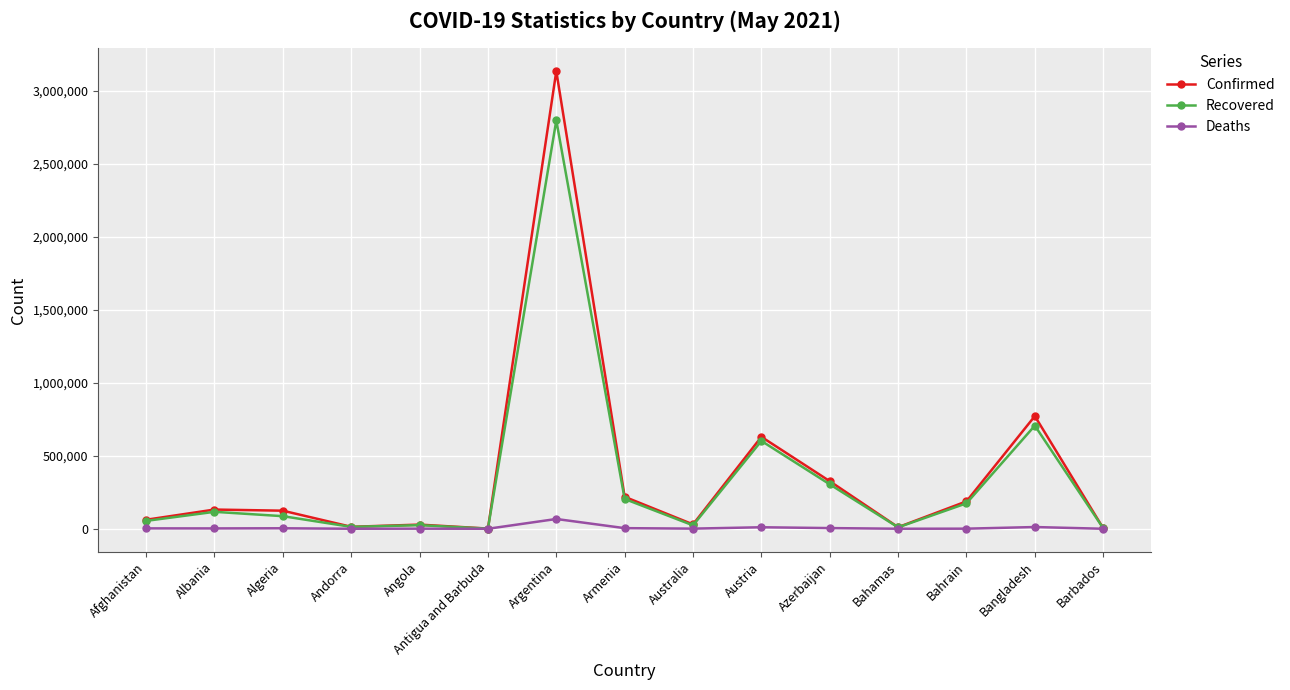

How many categories are shown in the chart?

15